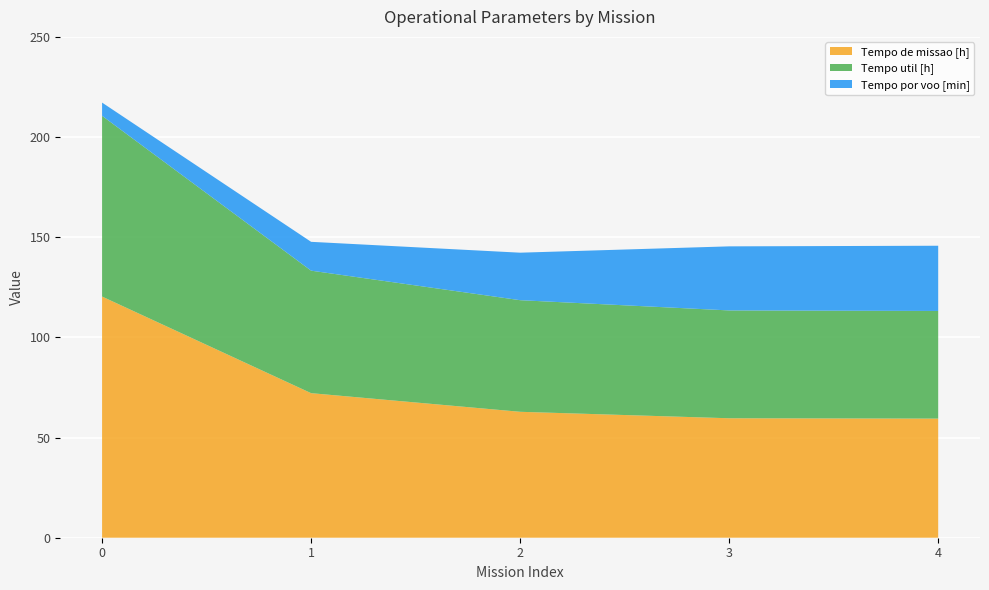

What is the difference between the second highest and second lowest values in the Tempo de missao [h] series?

12.5